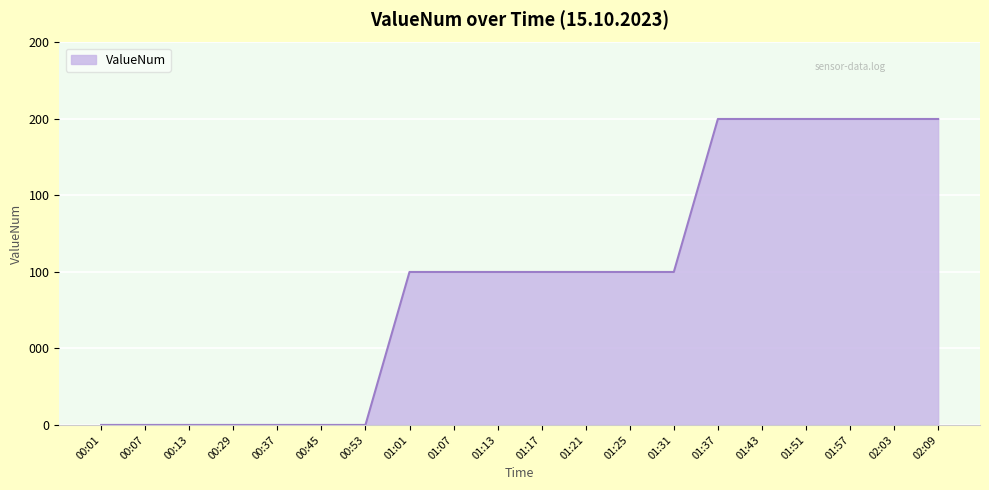

Does the chart display data point markers on the line(s)?

No